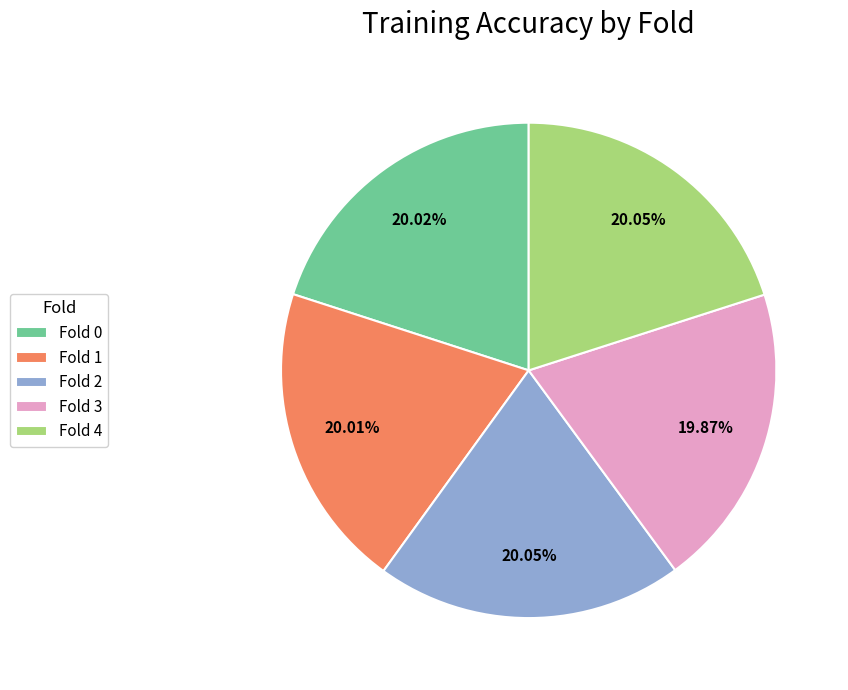

How much of the chart is everything except Fold 1?

80.0%